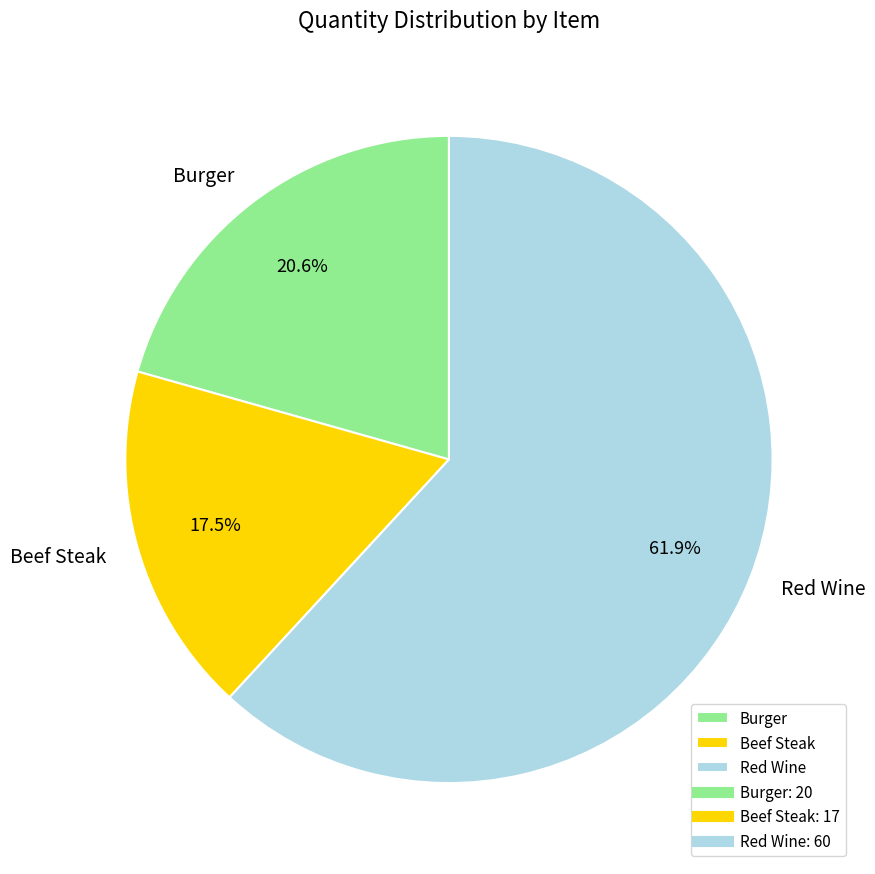

Does any single category account for the majority?

Yes